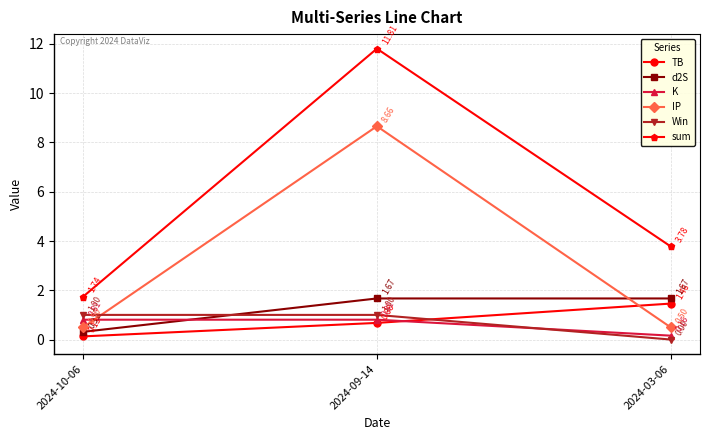

Where does the sum series first go above 3?

2024-09-14